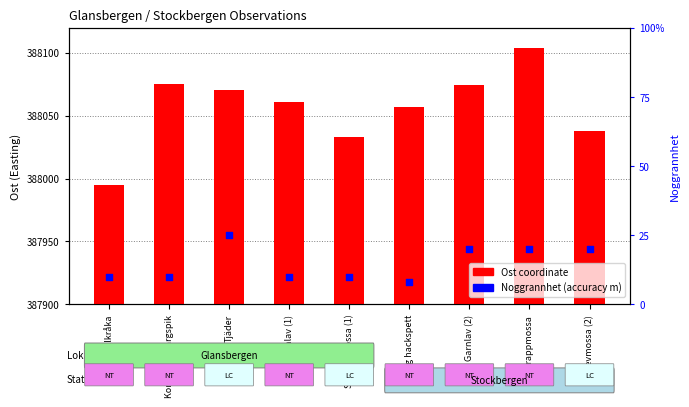

Which series reaches the minimum Y coordinate?

Noggrannhet (accuracy)